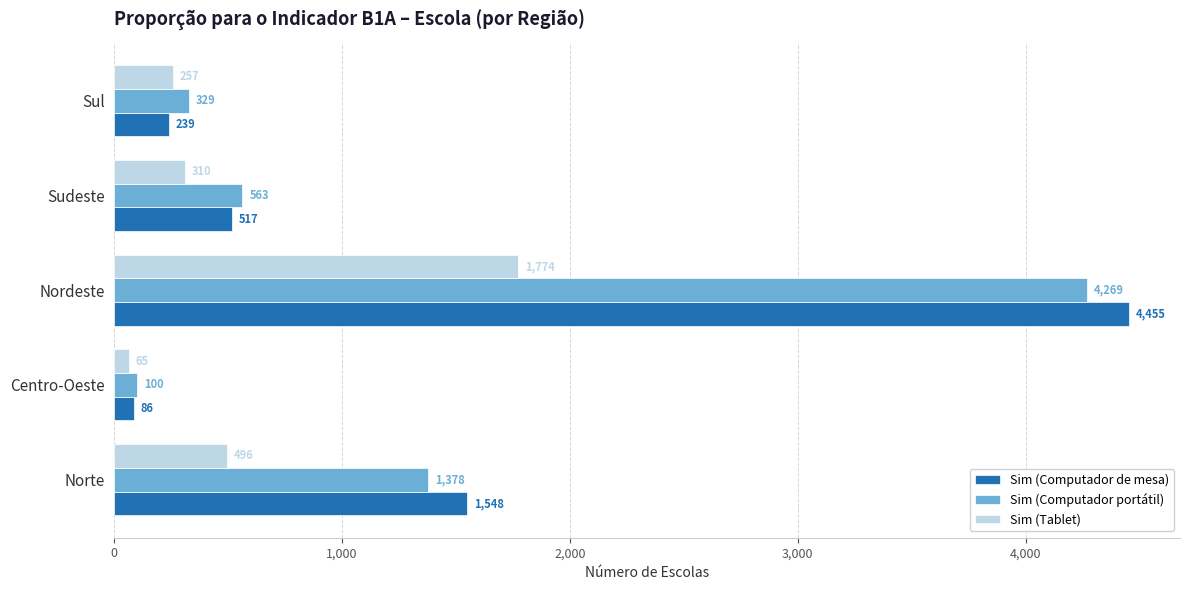

At which category is the sum across all series the highest?

Nordeste